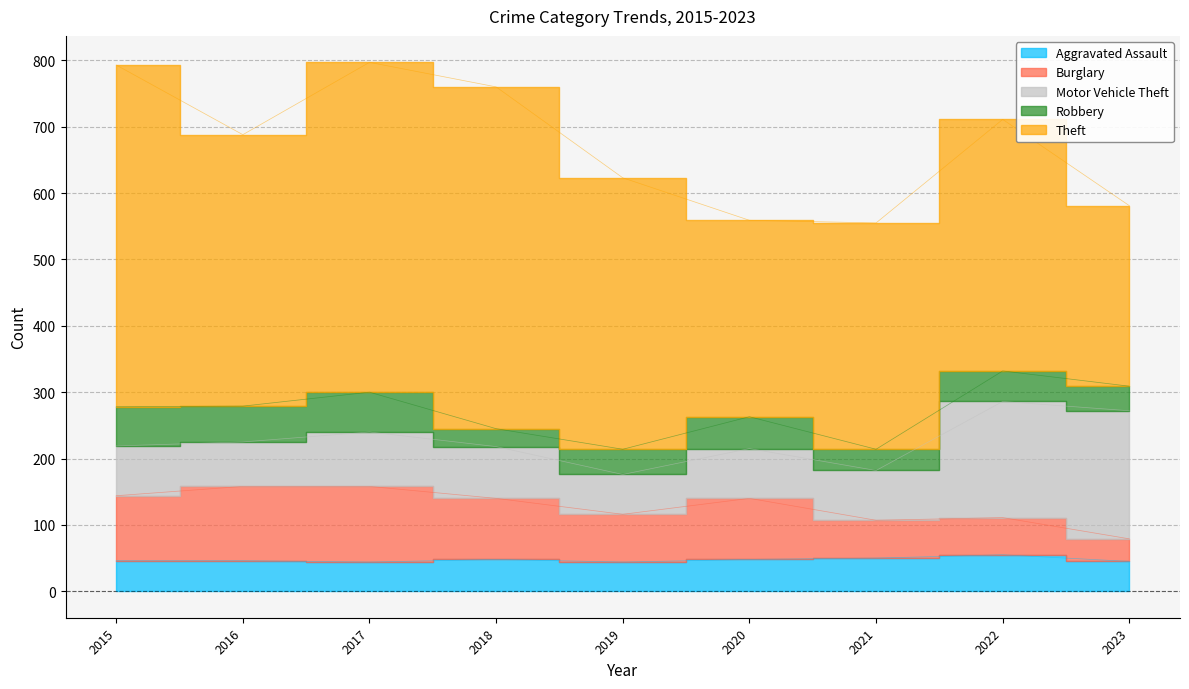

Rank the categories by Robbery value from highest to lowest.

2017, 2015, 2016, 2020, 2022, 2019, 2023, 2021, 2018